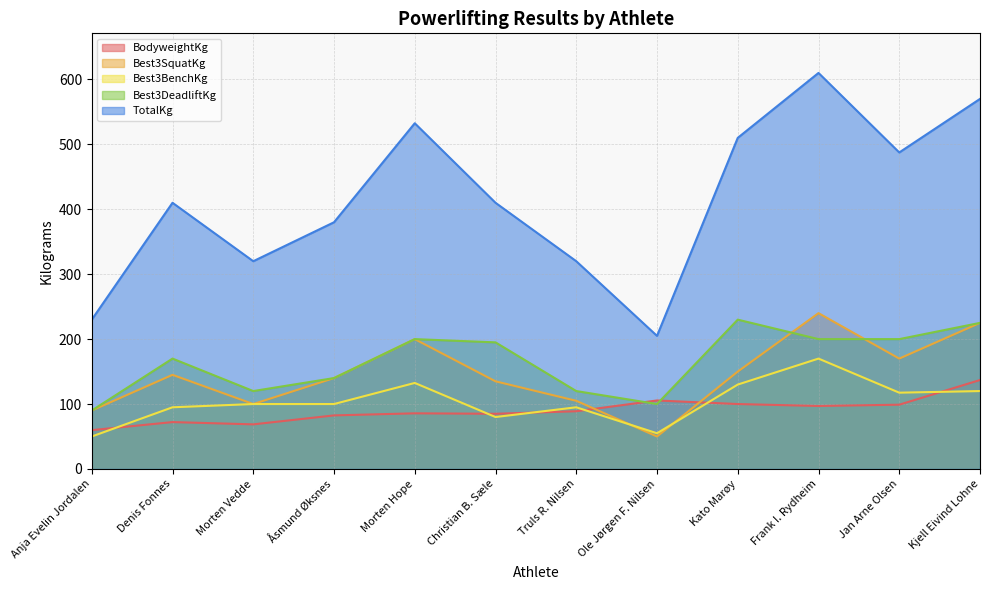

True or false: TotalKg has a value of 205.0 at Ole Jørgen F. Nilsen.

True